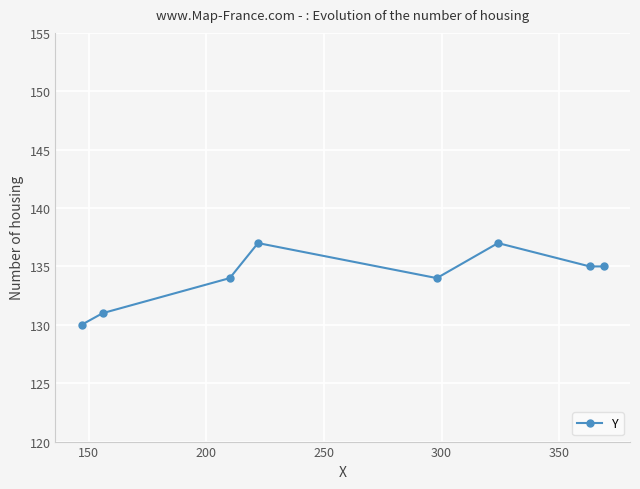

How many points are higher than both their immediate neighbors (excluding endpoints)?

2